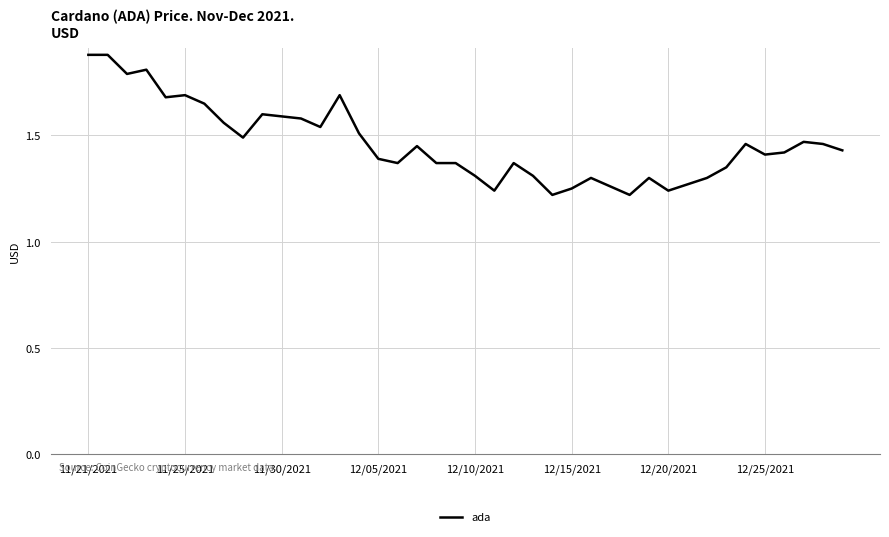

The chart shows a value of 0.7 at 11/25/2021. True or false?

False